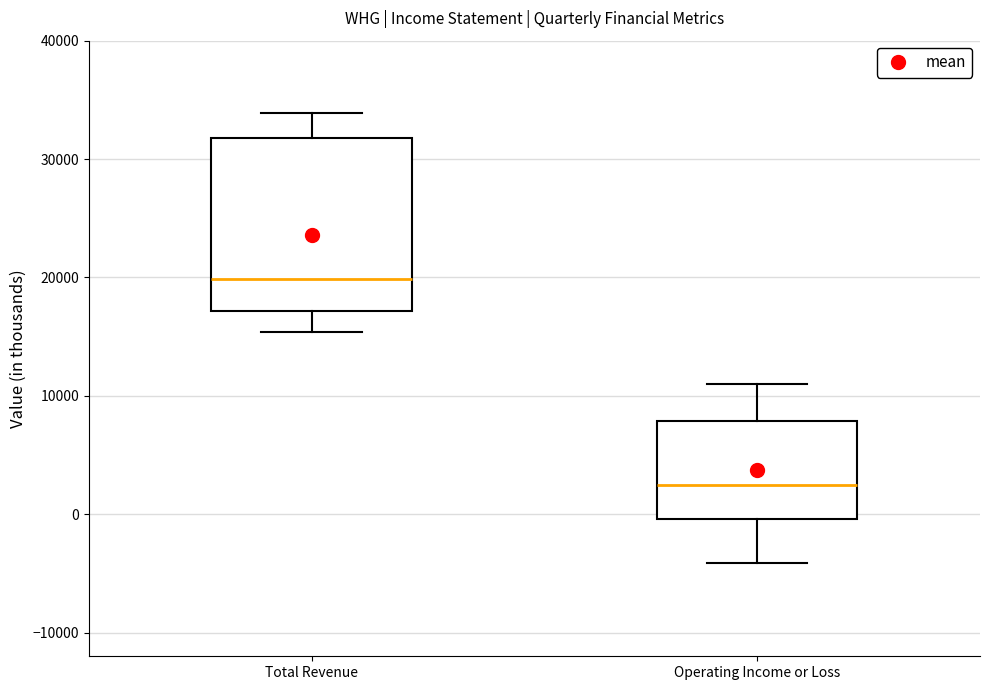

Reading left to right, read every box against the y-axis: the position of its median line, the range the box covers, and the ends of its whiskers. The values are not printed on the chart, so give them approximately, as read against the axis.

Total Revenue: median 20000, box 17000 to 32000, whiskers 15000 to 34000
Operating Income or Loss: median 3000, box 0 to 8000, whiskers -4000 to 11000